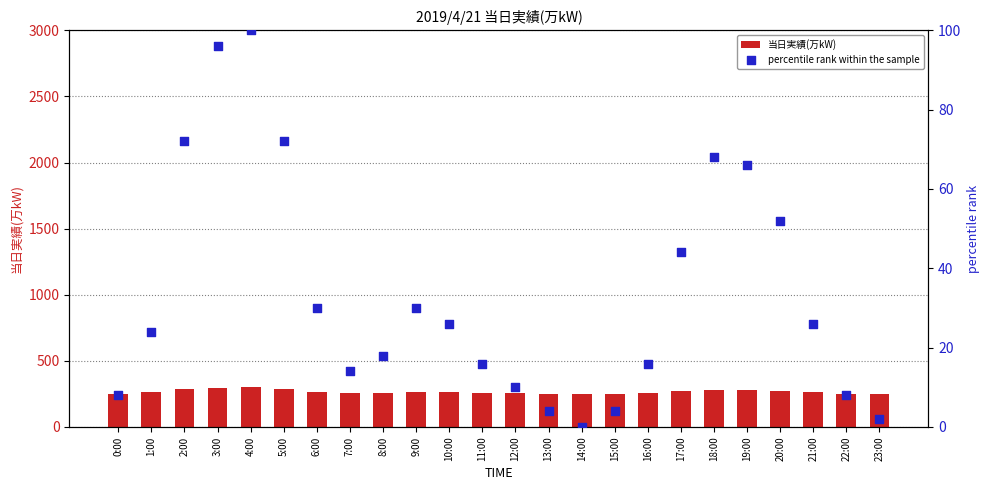

Which series has the largest total across all categories?

当日実績(万kW)